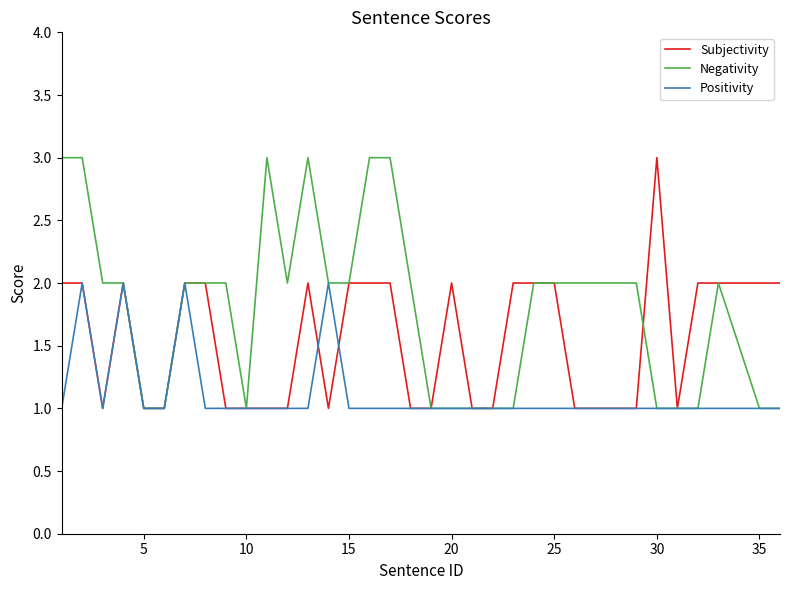

Which series has the largest total across all categories?

Negativity